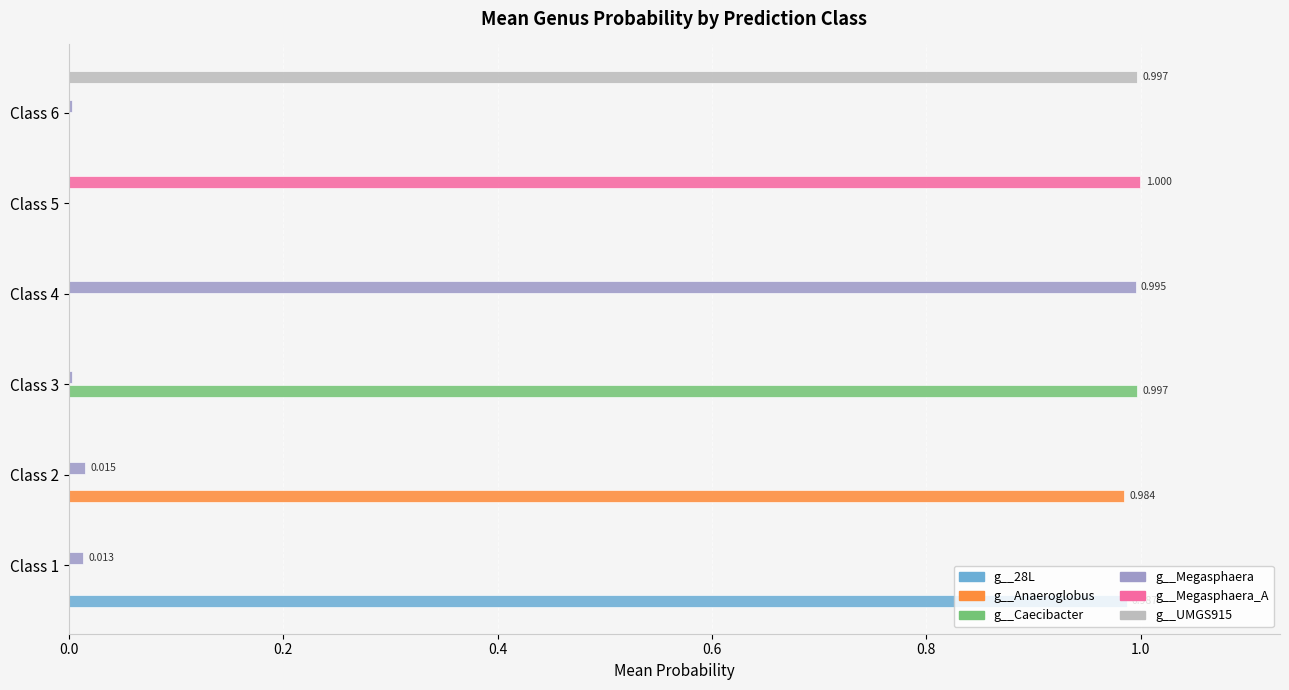

What are all the series names shown in the legend?

g__28L, g__Anaeroglobus, g__Caecibacter, g__Megasphaera, g__Megasphaera_A, g__UMGS915